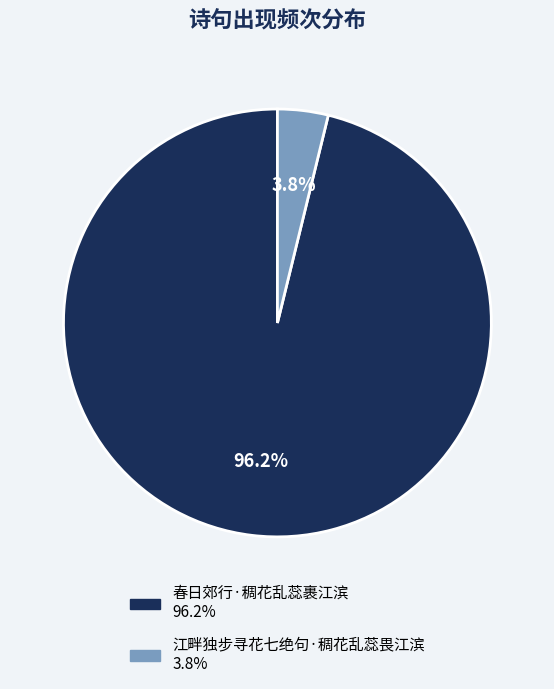

True or false: 江畔独步寻花七绝句·稠花乱蕊畏江滨 accounts for 4% of the total.

True